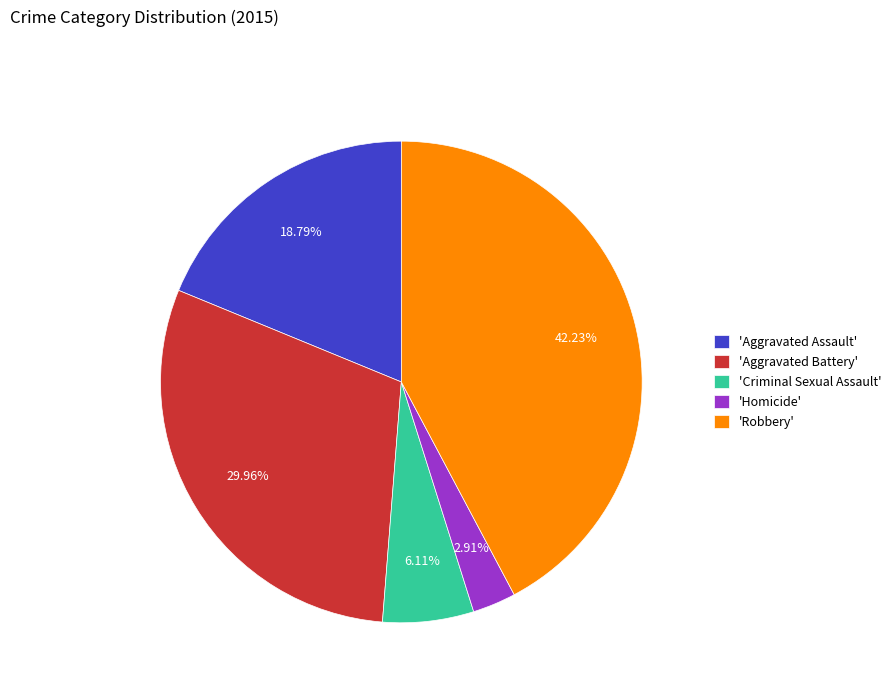

Does any single category account for the majority?

No